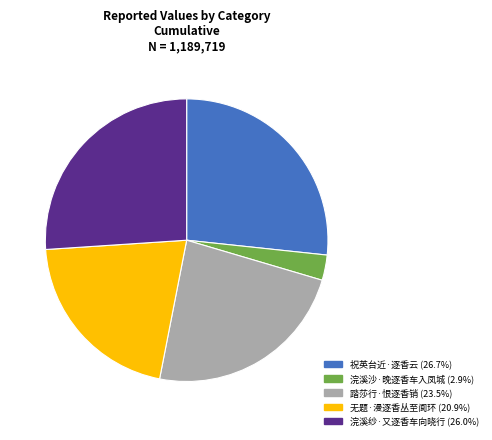

How many segments does this pie chart have?

5